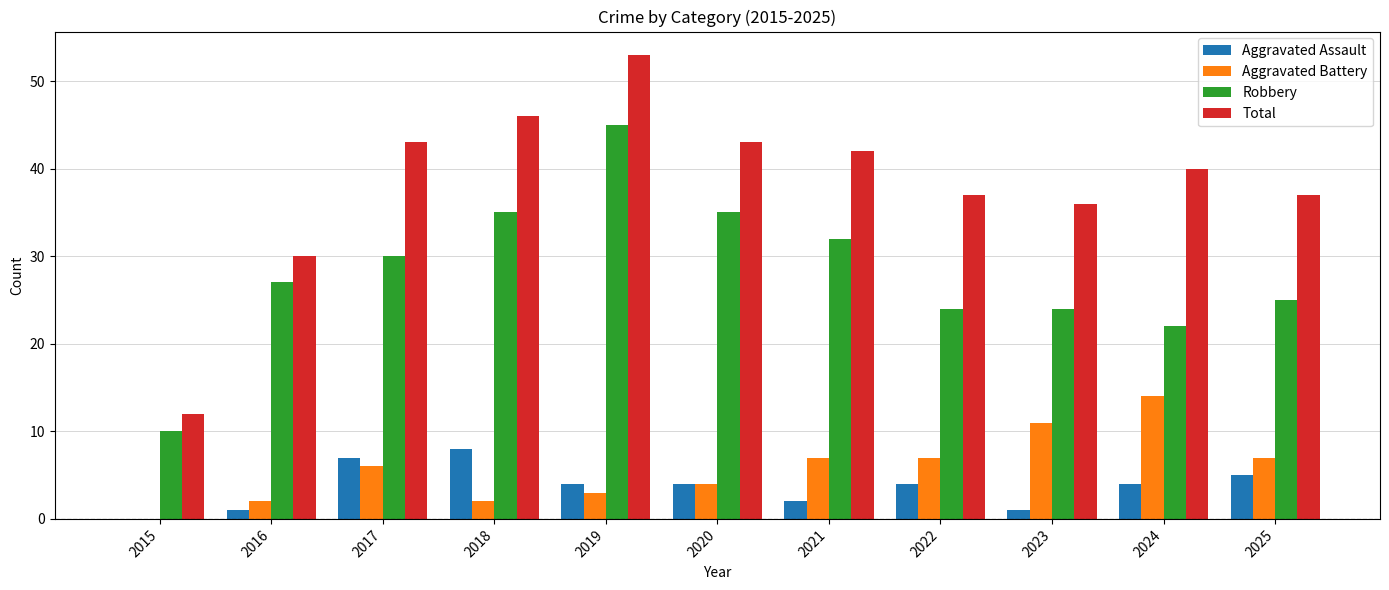

The Total series shows 77 at 2018. True or false?

False